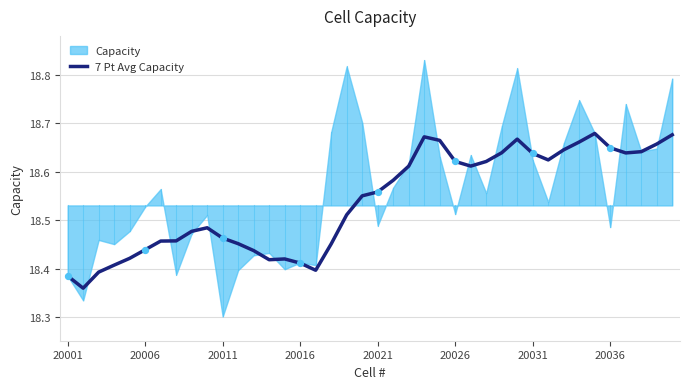

Approximately how many times larger is the value at 11 compared to 30?

1.0